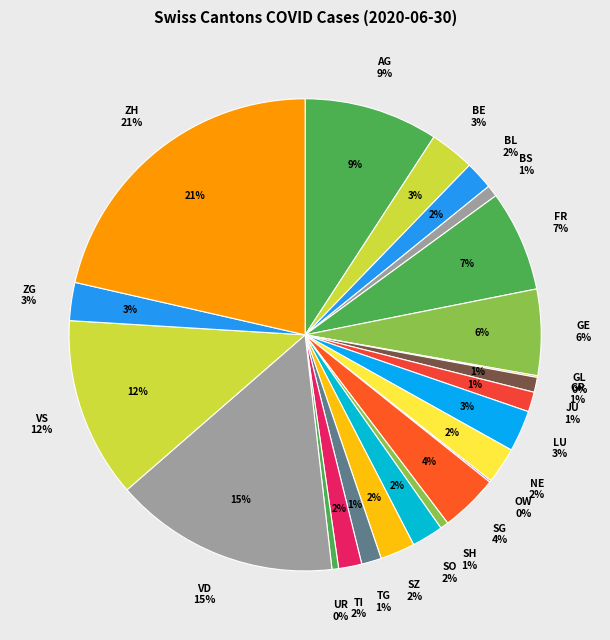

Is there a majority slice in this chart?

Yes